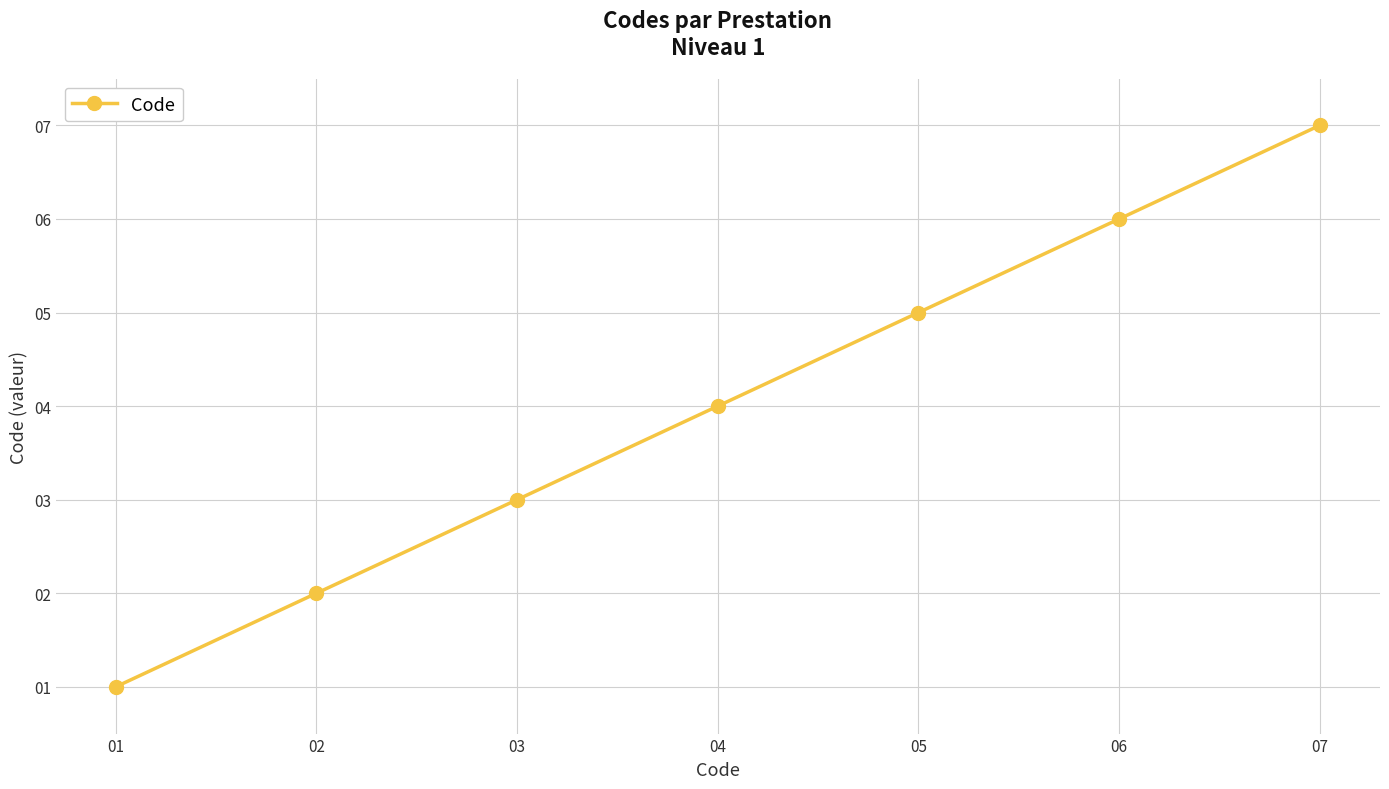

What is the difference between the values at 03 and 07?

4